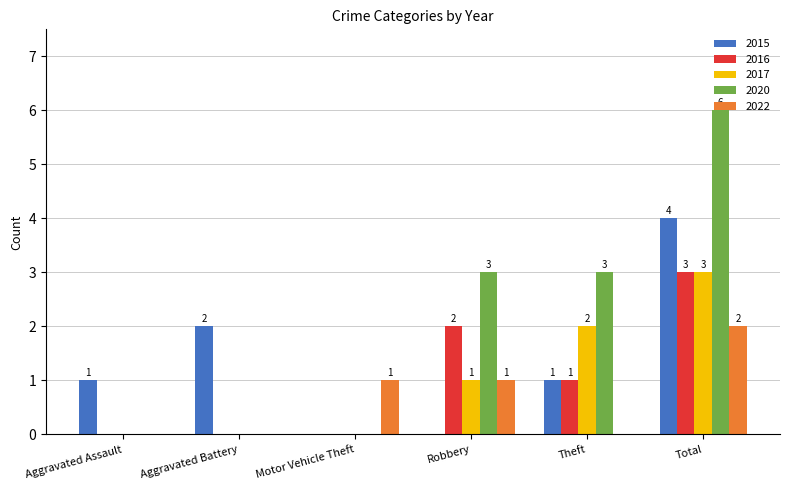

Is it true that 2016 equals 1 at Robbery?

False